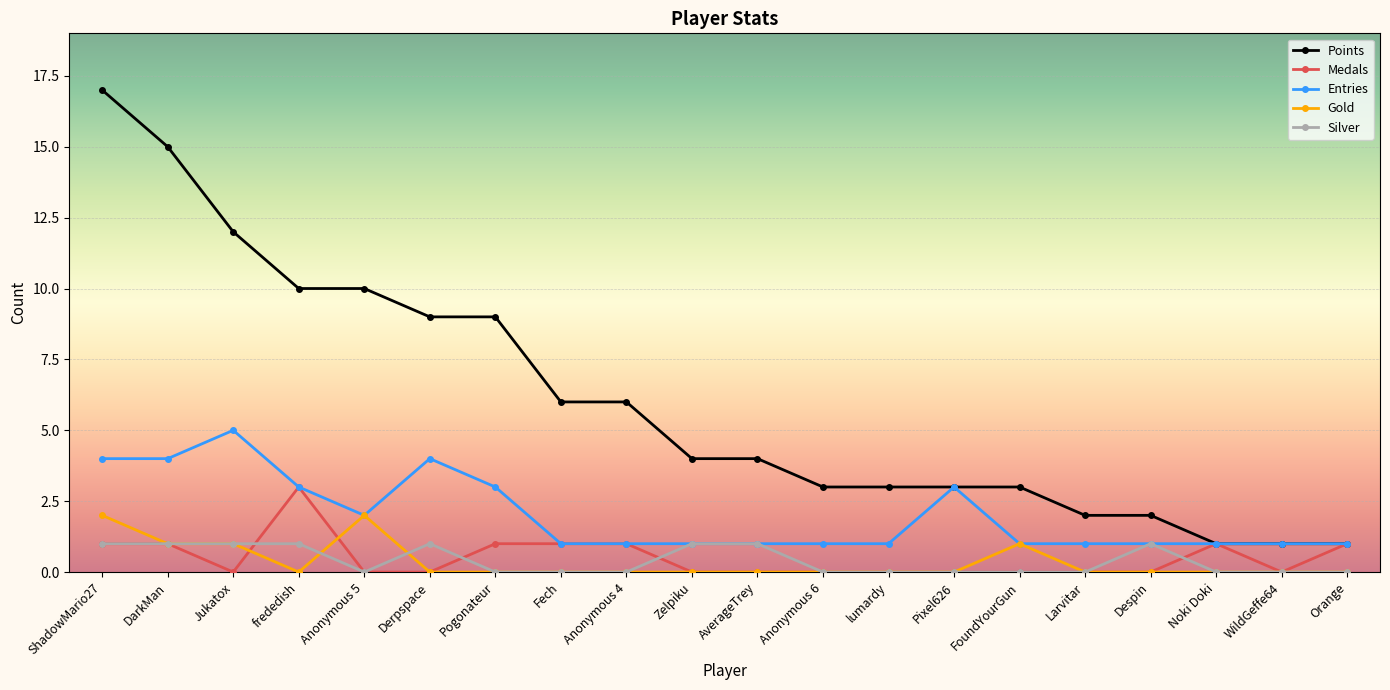

Rank the series by their maximum value, from lowest to highest.

Silver, Gold, Medals, Entries, Points